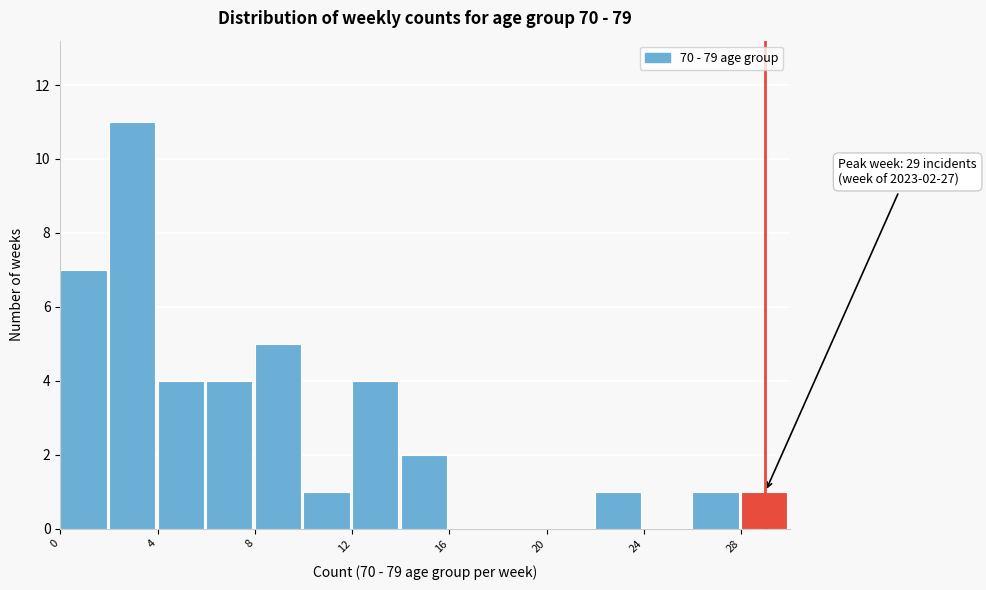

Which range on the x-axis has the tallest bar?

2 to 4